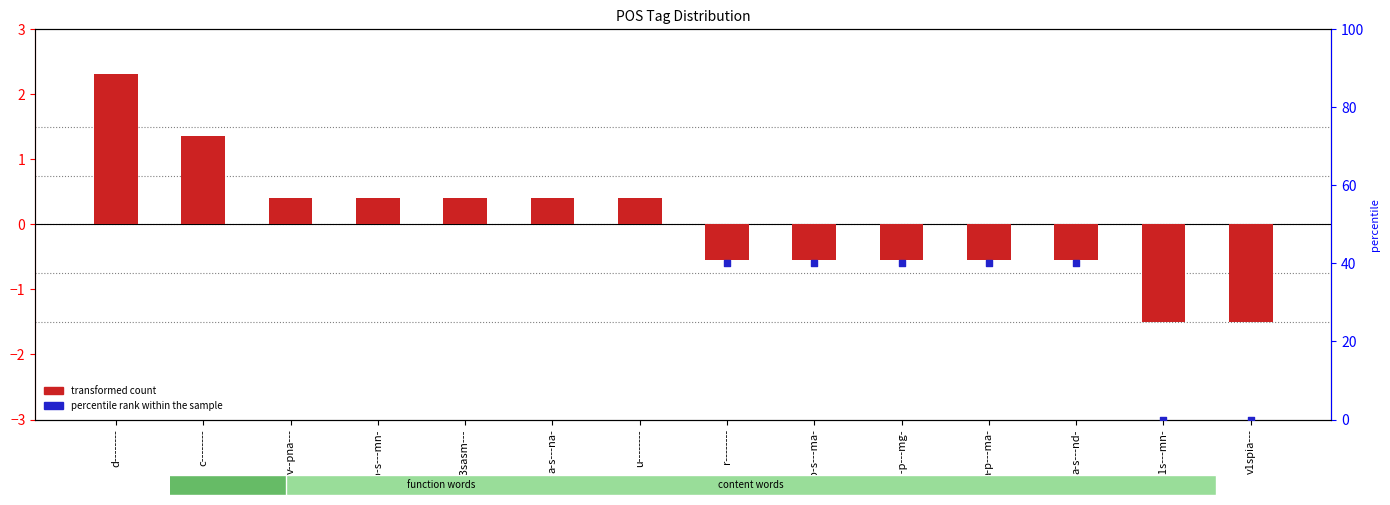

Which series reaches the maximum Y coordinate?

percentile rank within the sample